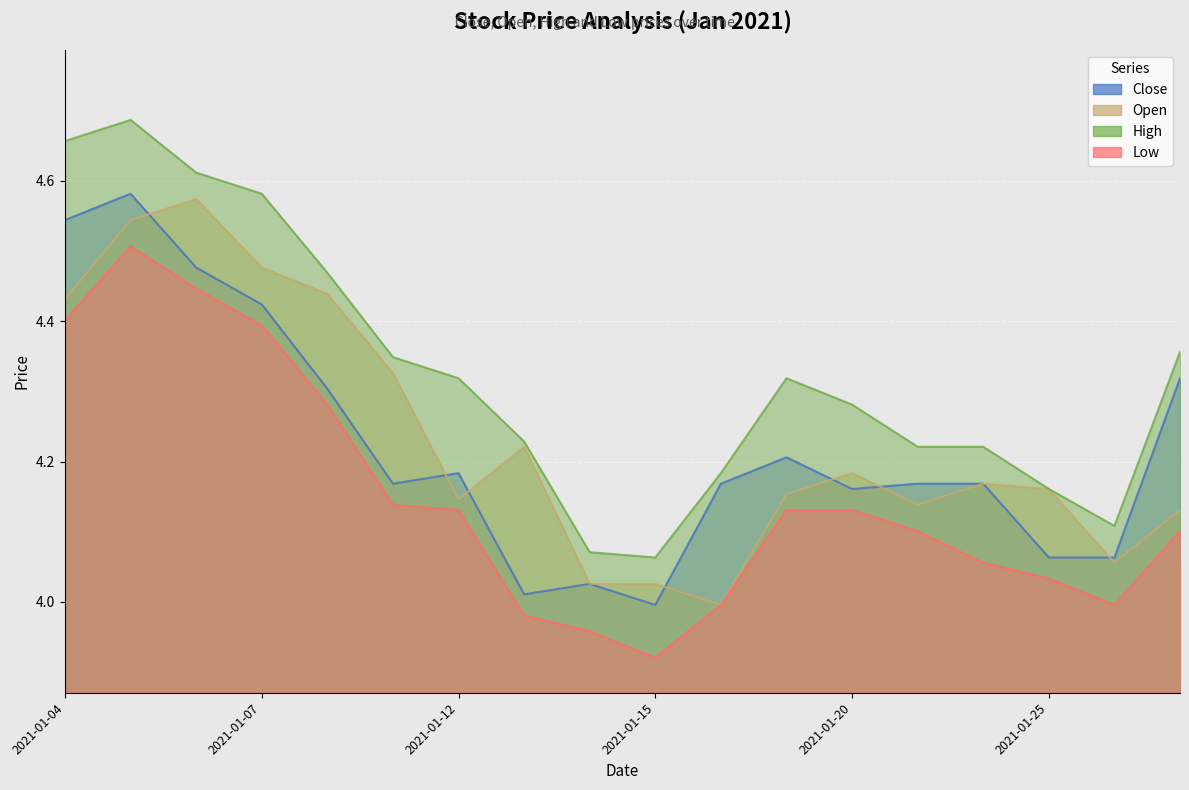

What value does the close series have at 2021-01-21?

4.2